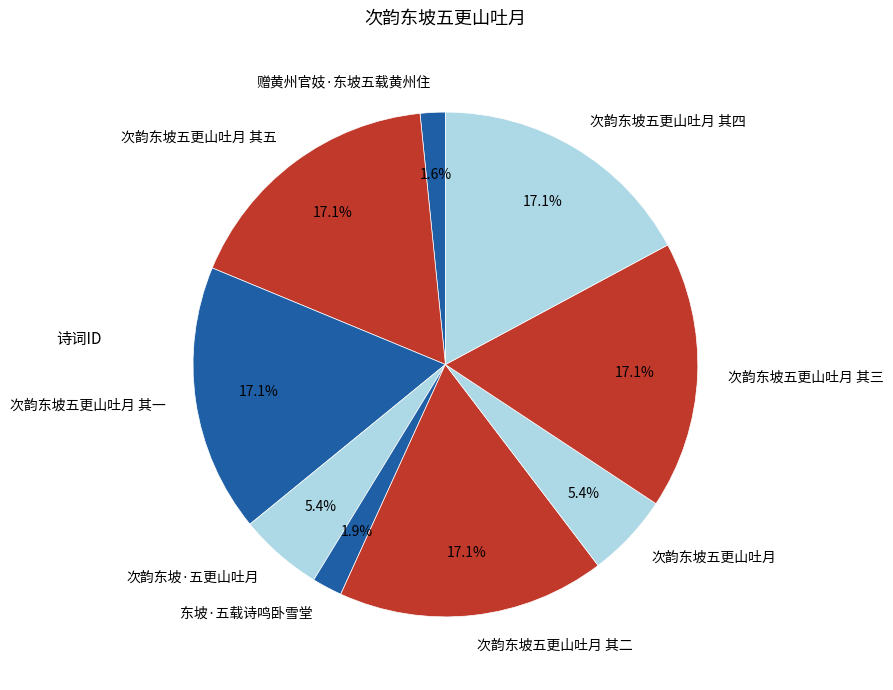

Is 次韵东坡·五更山吐月 the majority of the pie?

No